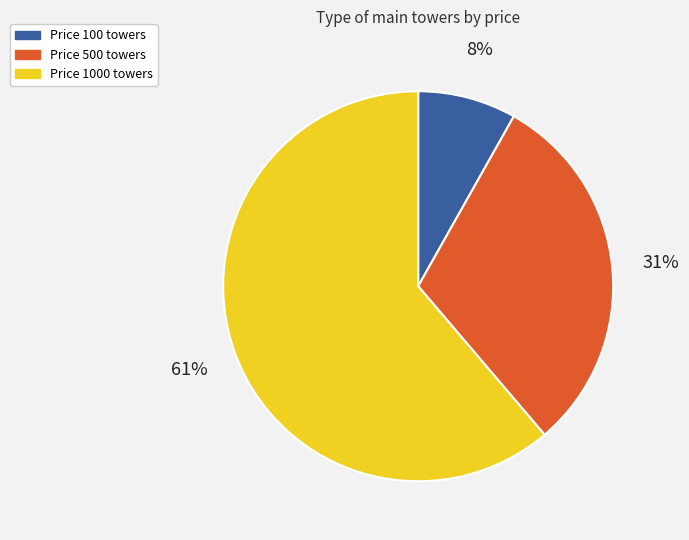

Which category has the smallest portion of the pie?

Price 100 towers